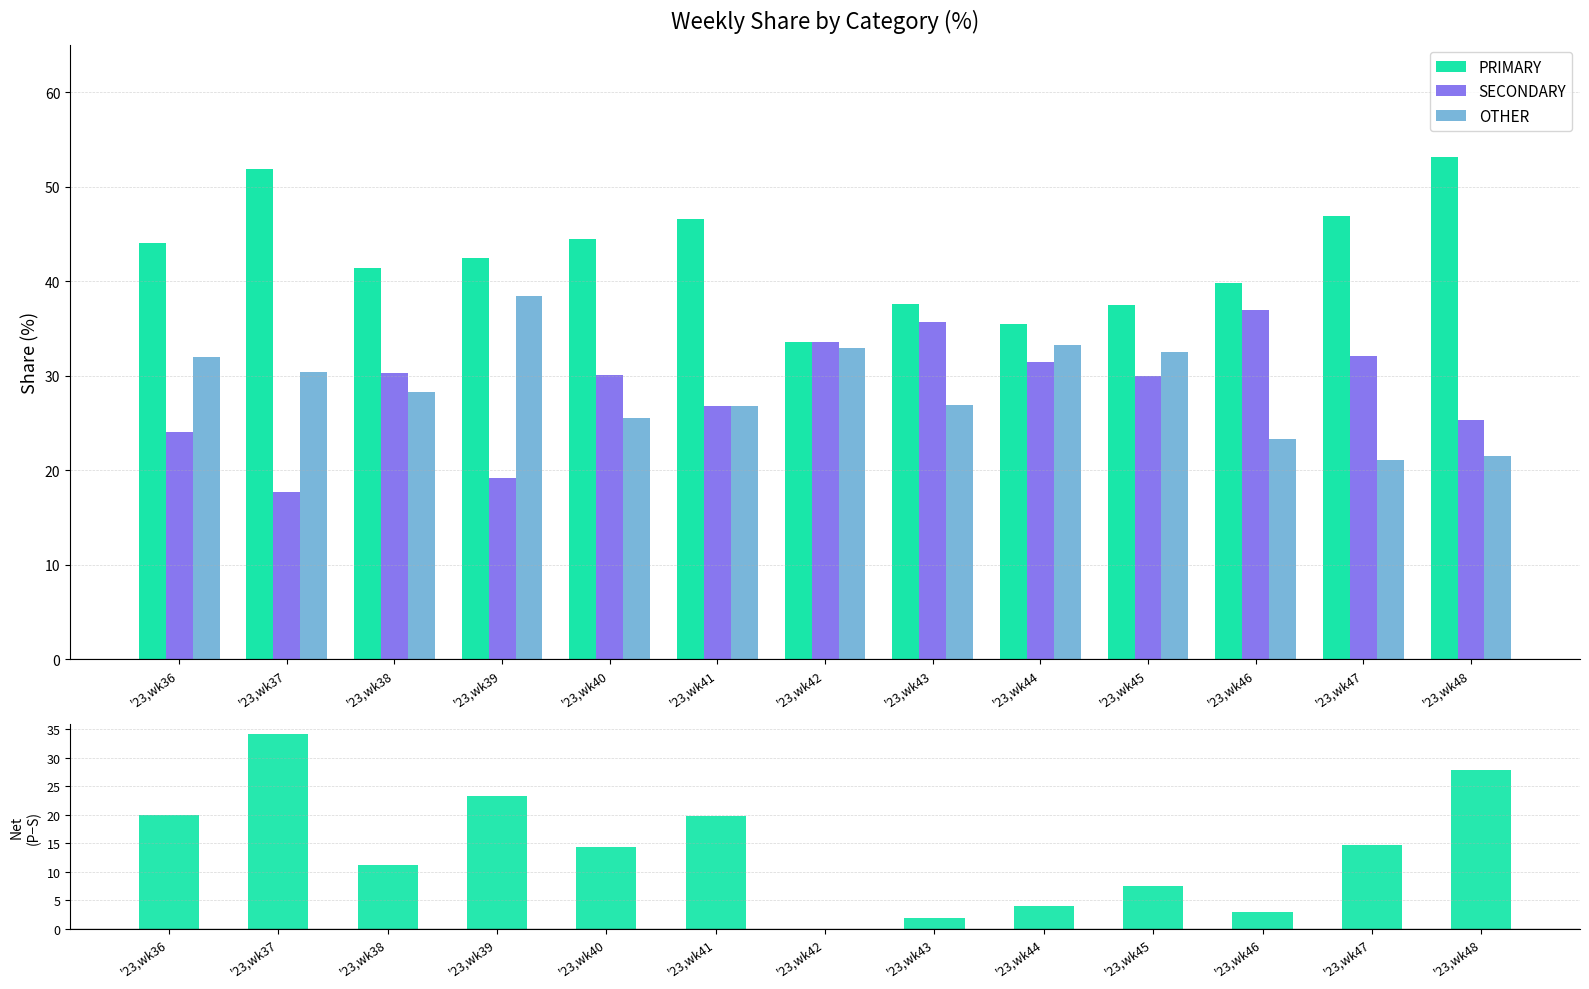

Where does the PRIMARY − SECONDARY series first go above 14?

'23,wk36